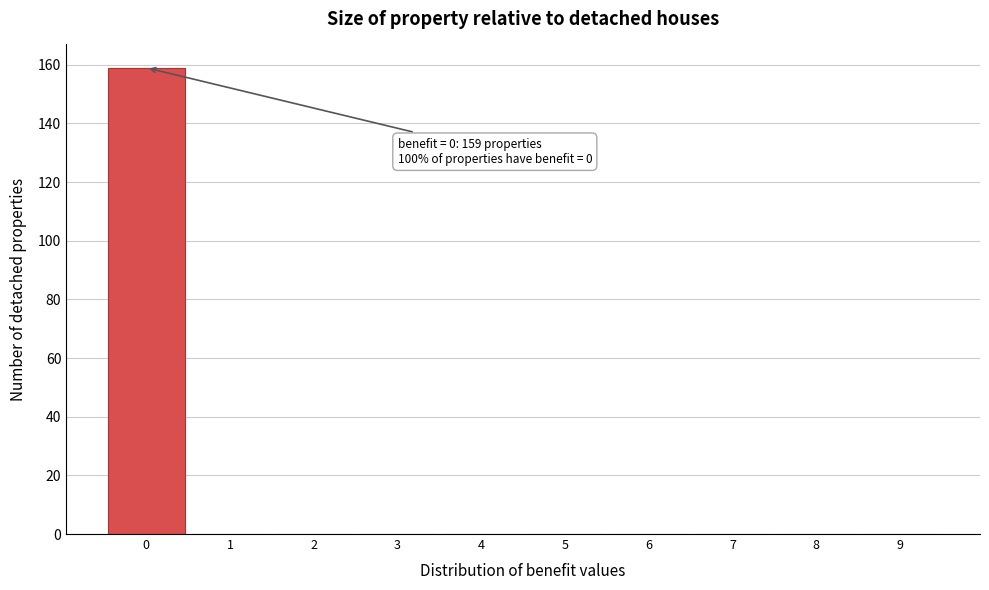

Which range on the x-axis has the tallest bar?

-0.5 to 0.5